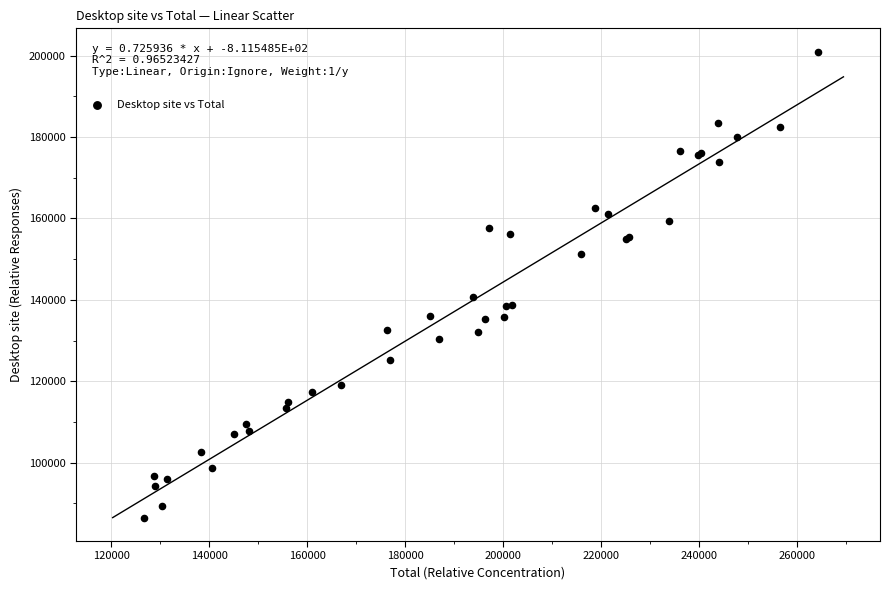

What Y value in the scatter plot is closest to 143728?

140751